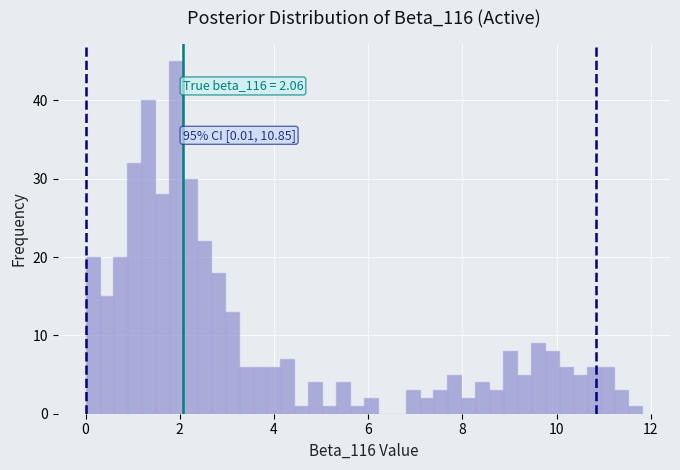

Read against the x-axis, roughly where is the centre of the tallest bar?

2.0